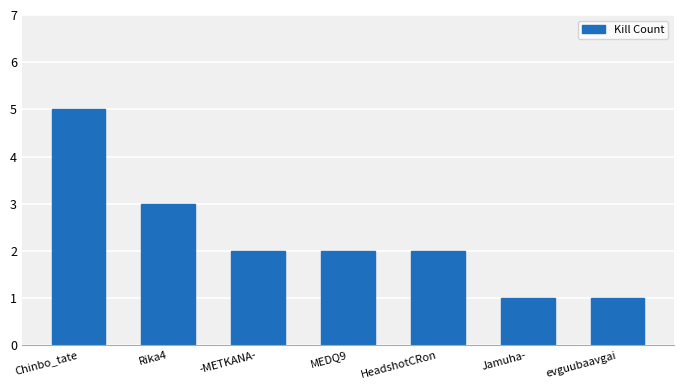

Approximately how many times larger is the value at Jamuha- compared to MEDQ9?

0.5